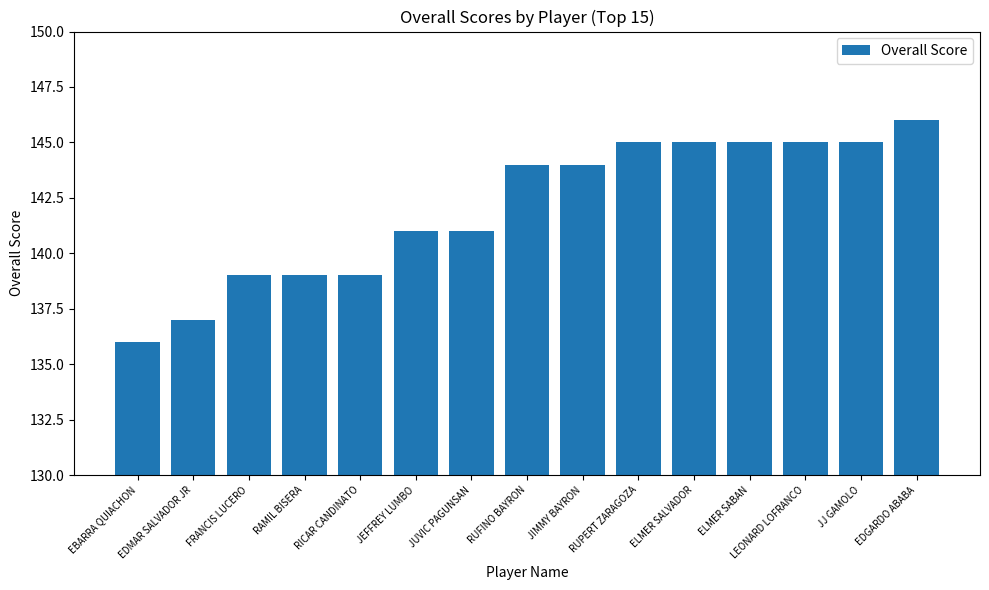

Approximately how many times larger is the value at JJ GAMOLO compared to RUFINO BAYRON?

1.0